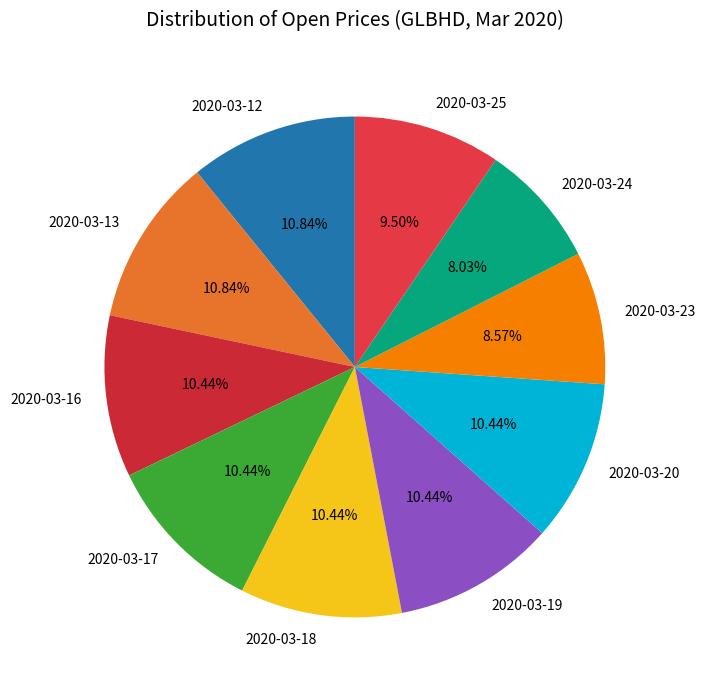

How many slices are in this pie chart?

10